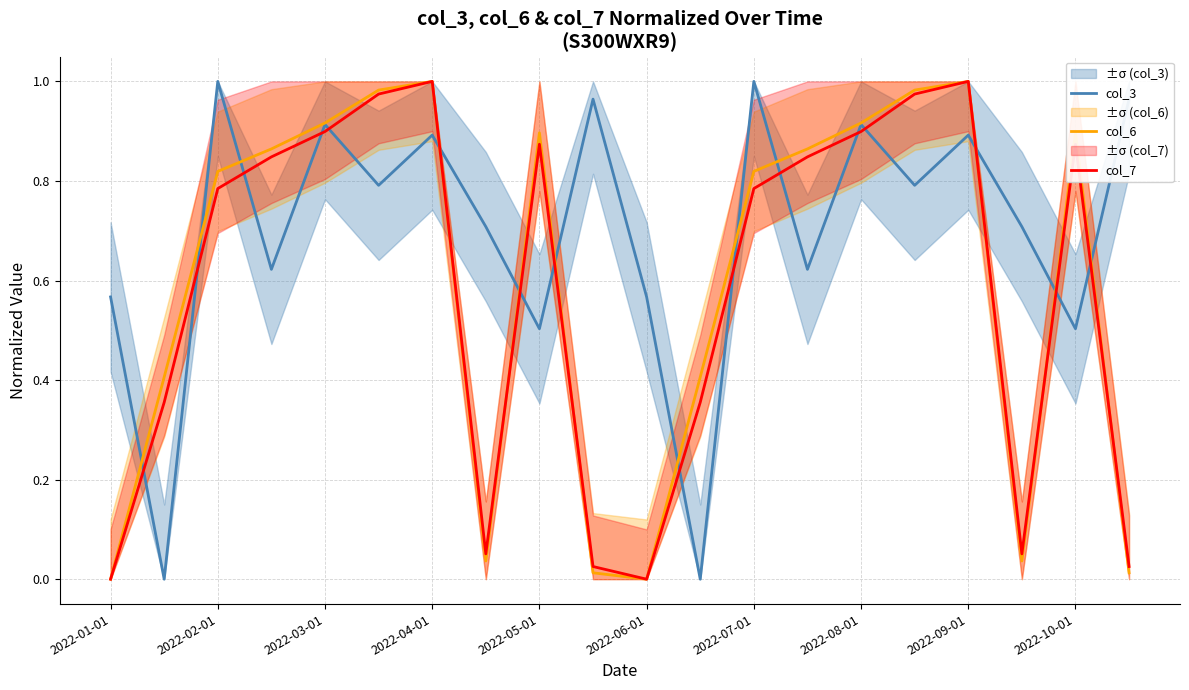

What are all the series names shown in the legend?

col_3, col_6, col_7